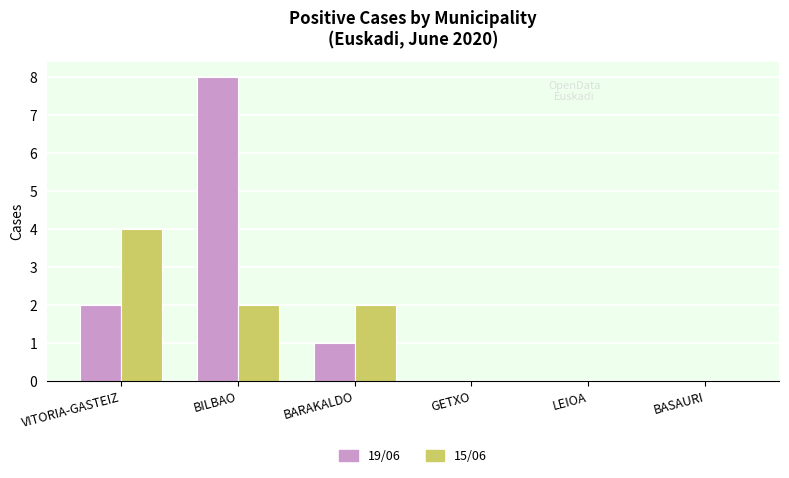

True or false: 15/06 has a value of -3 at LEIOA.

False